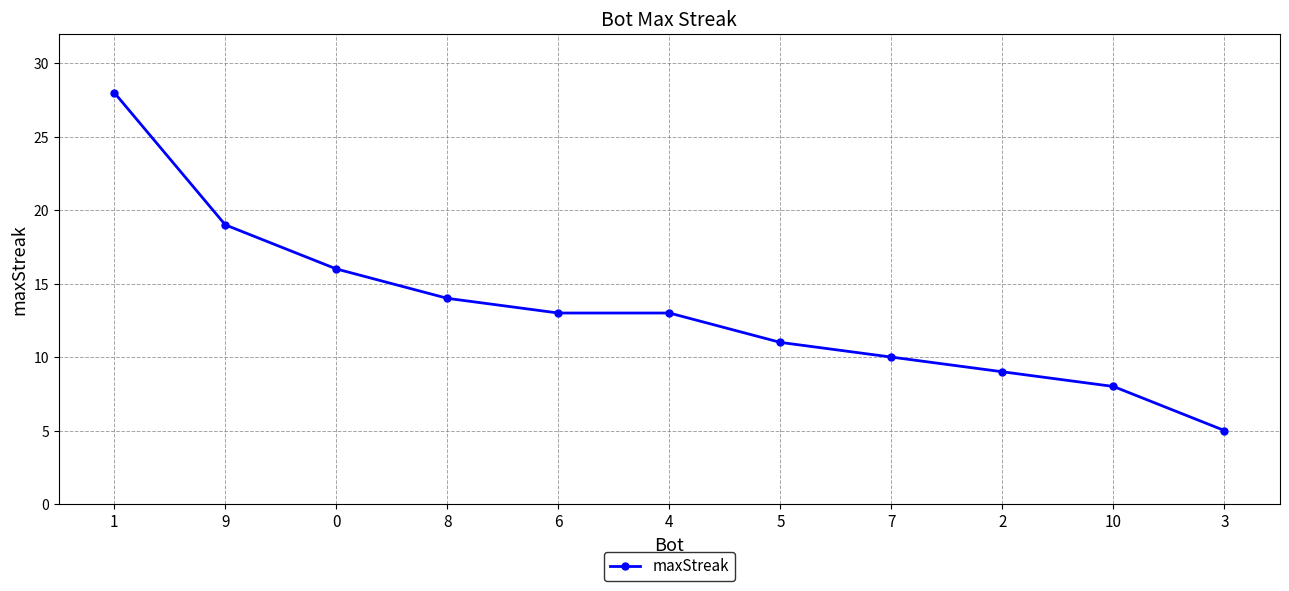

Is it true that the value at 1 is 40?

False